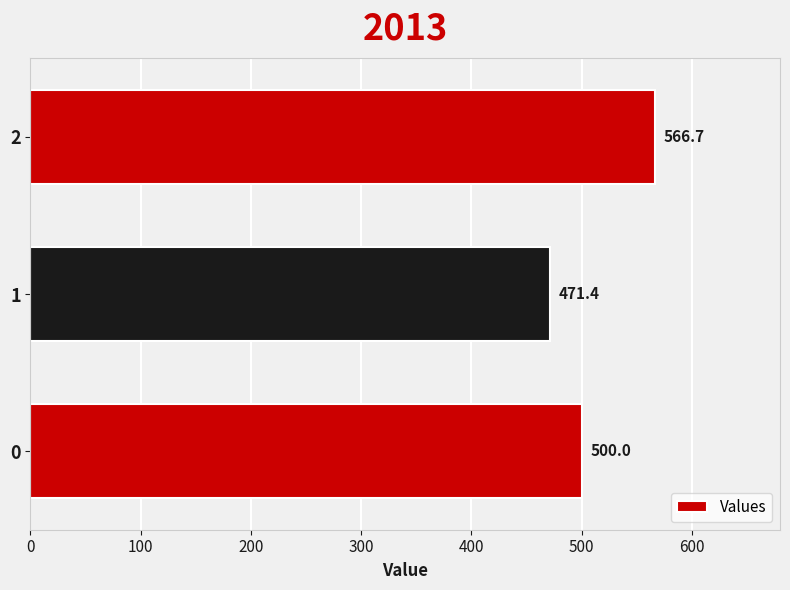

What is the ratio of the value at 0 to the value at 1?

1.1